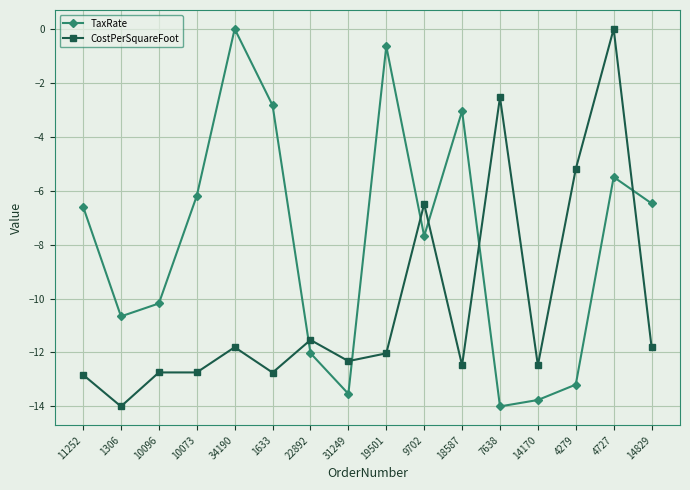

What is the minimum value for TaxRate?

-14.0